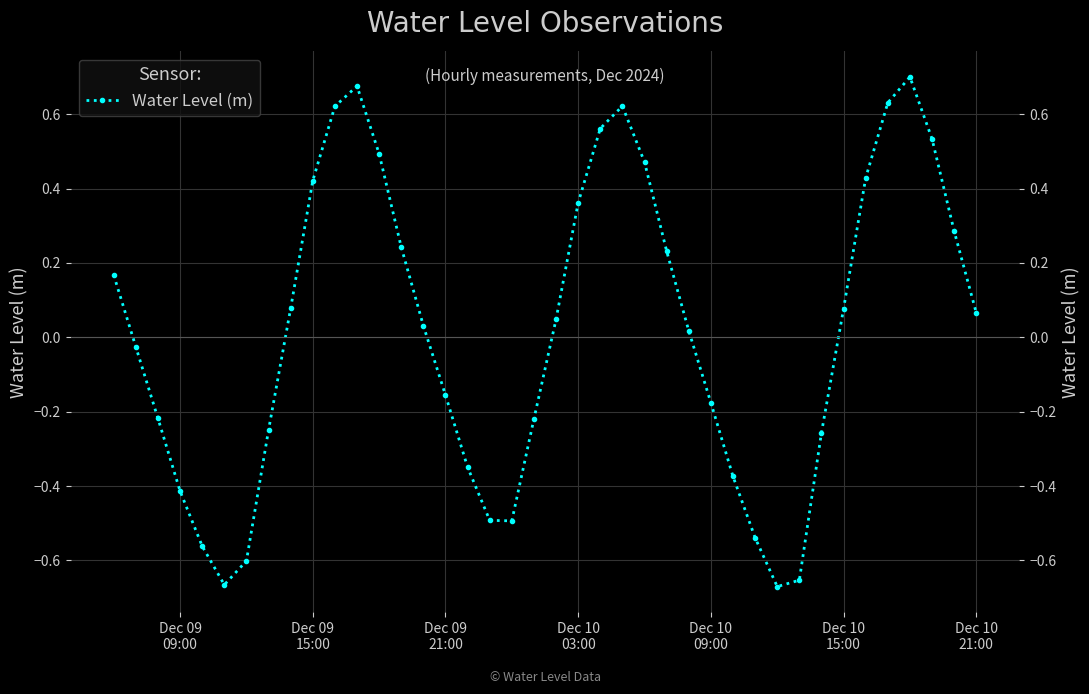

Reading left to right, transcribe all the data shown in this chart.

0.2	-0.0	-0.2	-0.4	-0.6	-0.7	-0.6	-0.2	0.1	0.4	0.6	0.7	0.5	0.2	0.0	-0.2	-0.3	-0.5	-0.5	-0.2	0.0	0.4	0.6	0.6	0.5	0.2	0.0	-0.2	-0.4	-0.5	-0.7	-0.7	-0.3	0.1	0.4	0.6	0.7	0.5	0.3	0.1